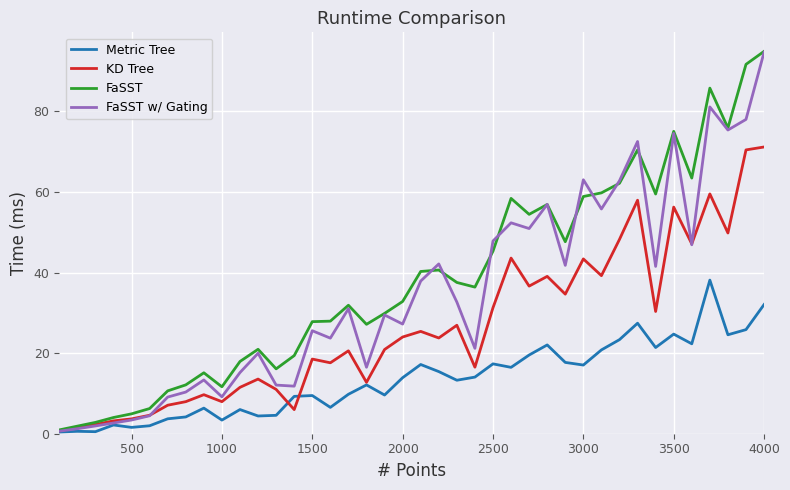

What are all the series names shown in the legend?

Metric Tree, KD Tree, FaSST, FaSST w/ Gating